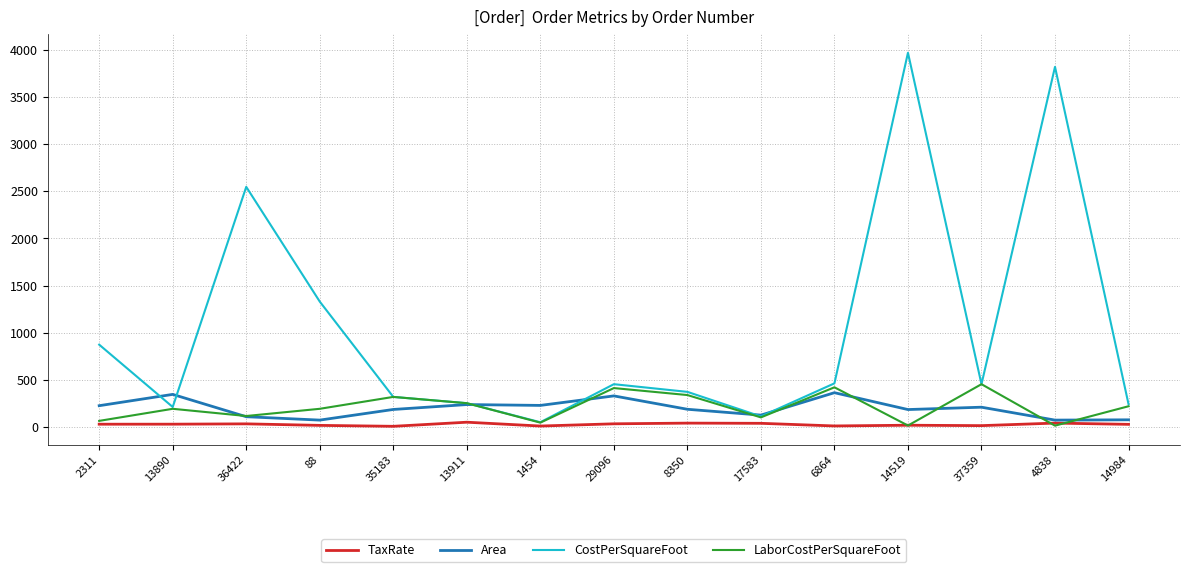

At which category does the chart reach its peak across all series?

14519